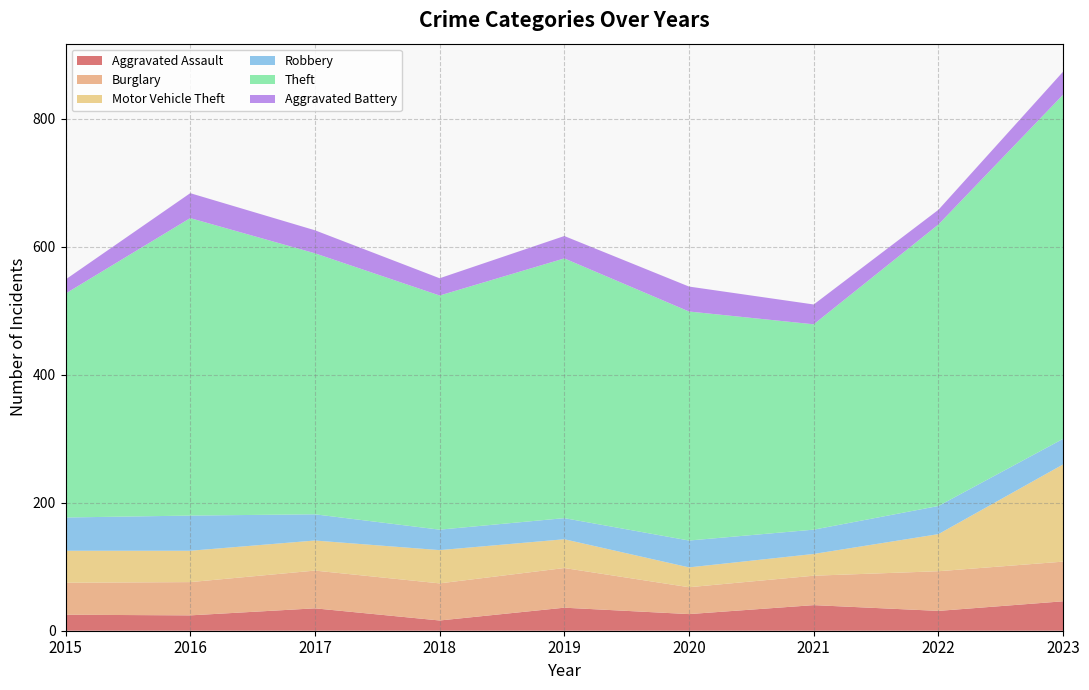

Reading right to left, transcribe all the data shown in this chart.

Aggravated Assault: 46	31	40	26	36	16	35	24	25
Burglary: 62	62	46	42	62	58	59	52	50
Motor Vehicle Theft: 152	58	34	31	45	52	47	49	50
Robbery: 40	44	38	42	33	32	41	55	52
Theft: 538	440	321	358	406	366	408	465	350
Aggravated Battery: 36	23	31	39	35	27	36	39	22